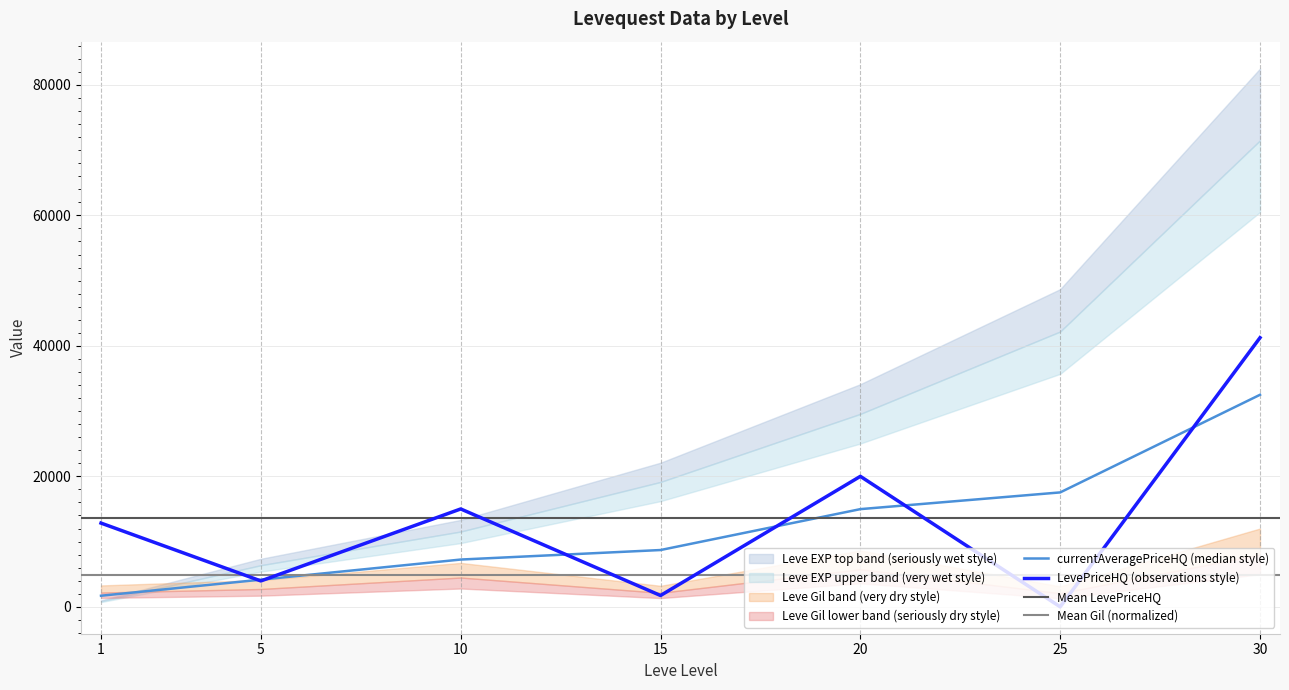

What is the spread (max minus min) of values at 5?

195.7